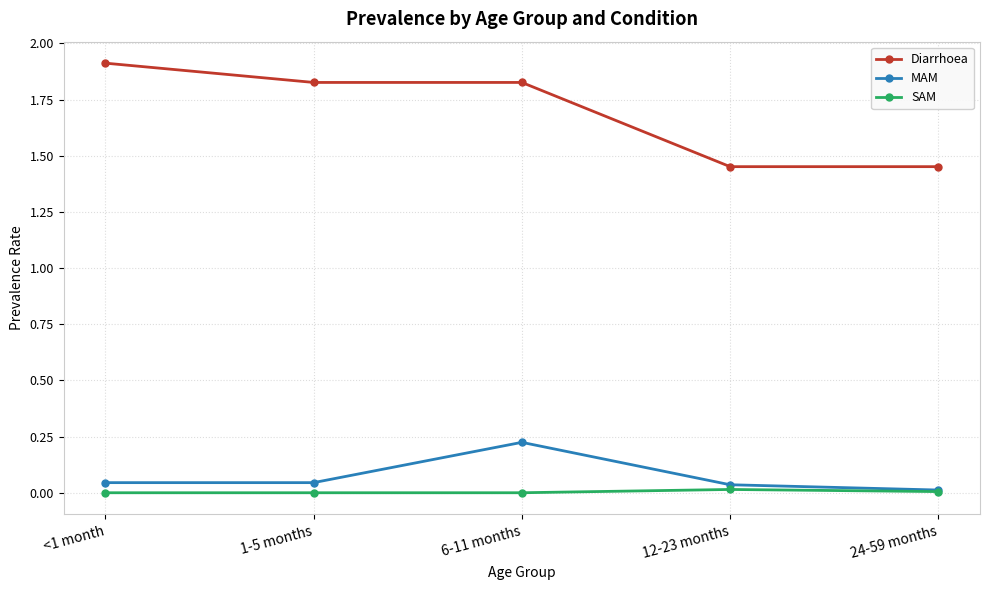

True or false: SAM and Diarrhoea cross at least once.

False